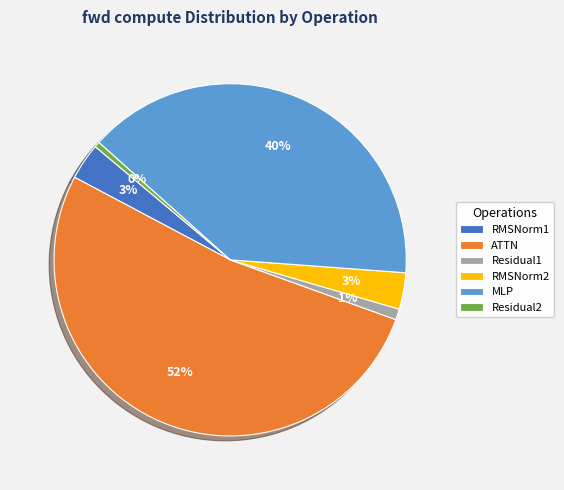

Which slice is the largest?

ATTN